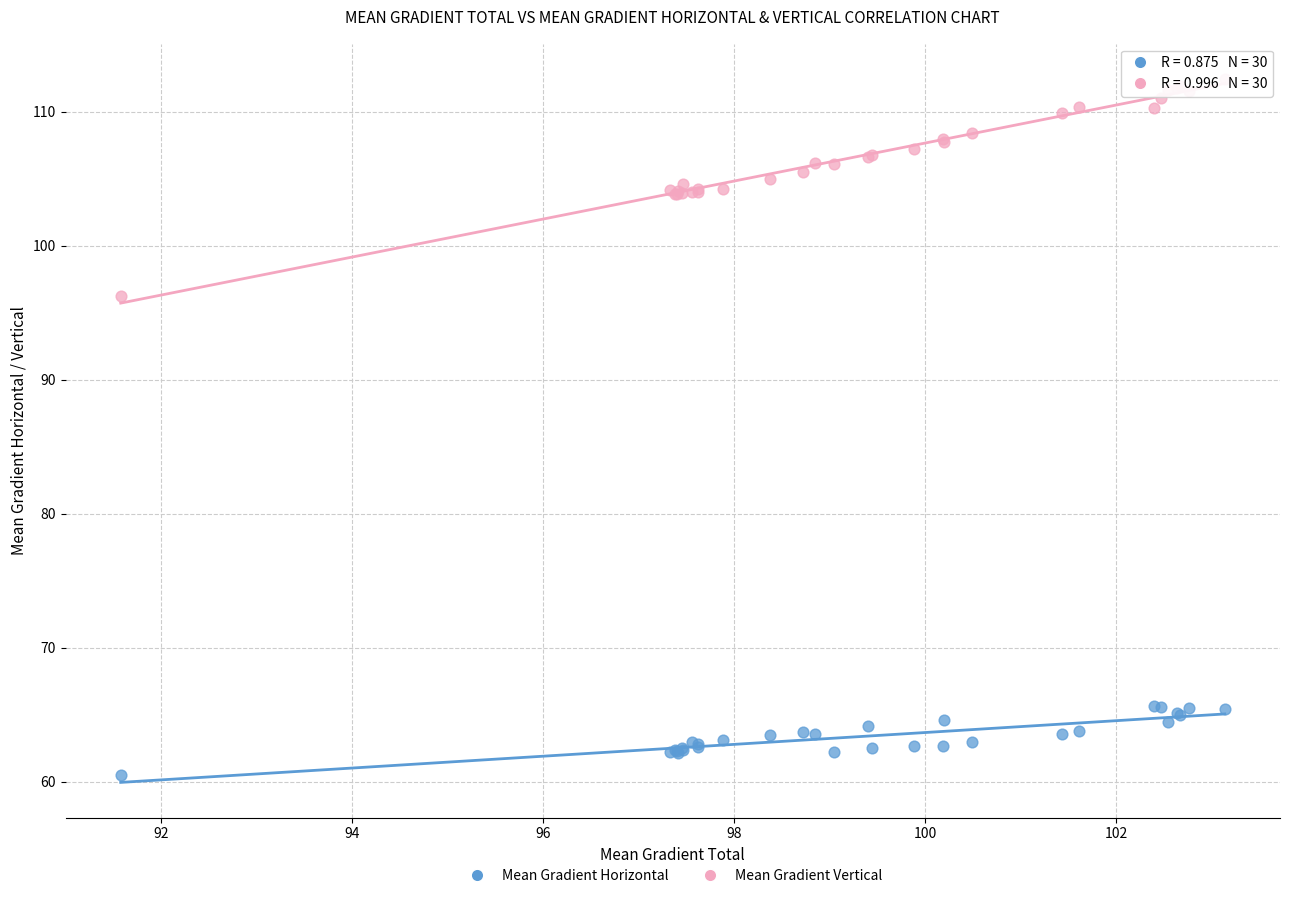

What is the X range (max minus min) for the scatter plot?

11.6